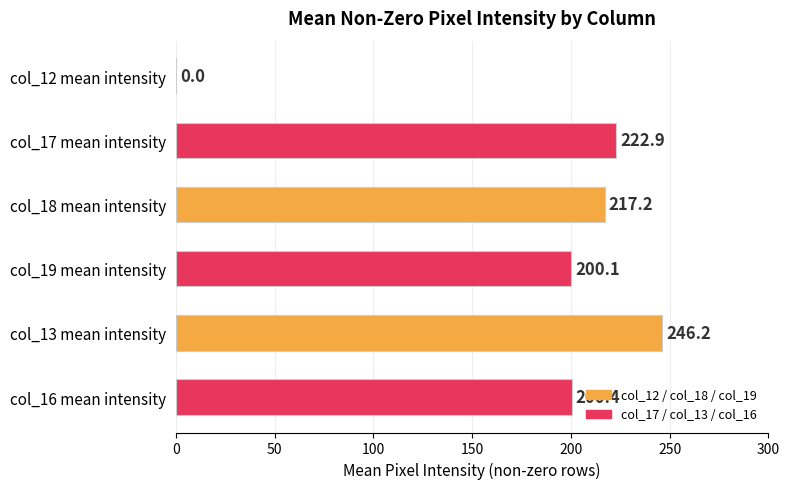

Reading top to bottom, extract all data points from this chart.

col_12 mean intensity=0.0	col_17 mean intensity=222.9	col_18 mean intensity=217.2	col_19 mean intensity=200.1	col_13 mean intensity=246.2	col_16 mean intensity=200.4